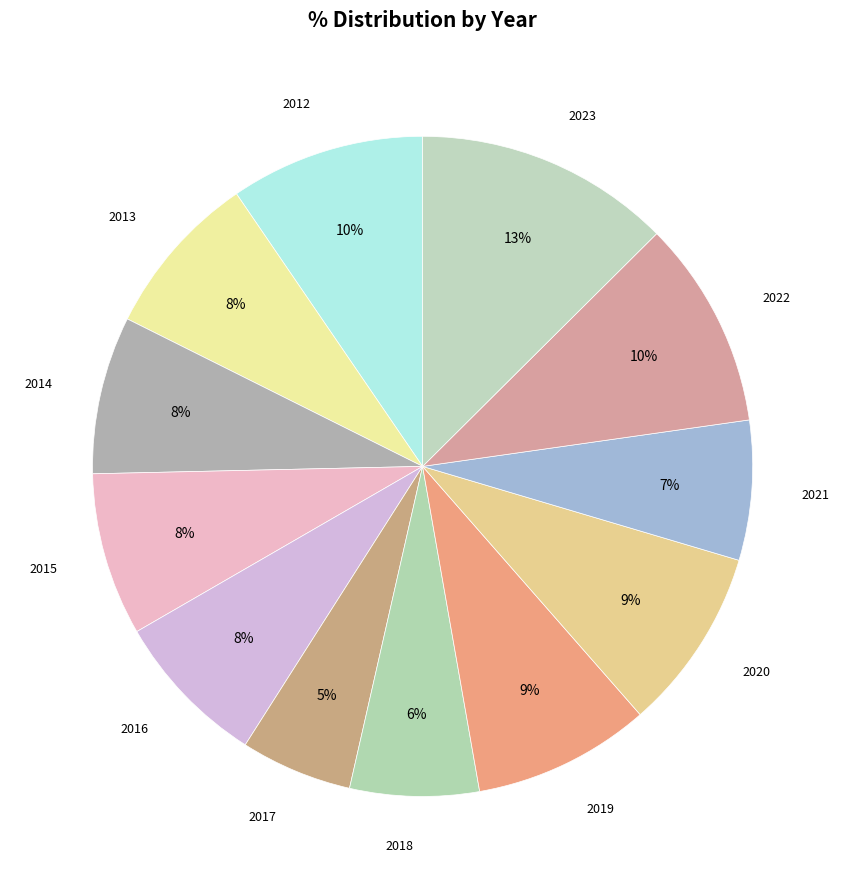

Count the number of slices in the pie.

12